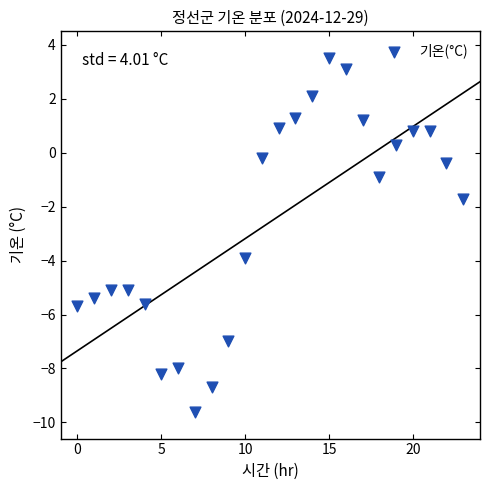

What Y value in the scatter plot is closest to -3?

-3.9